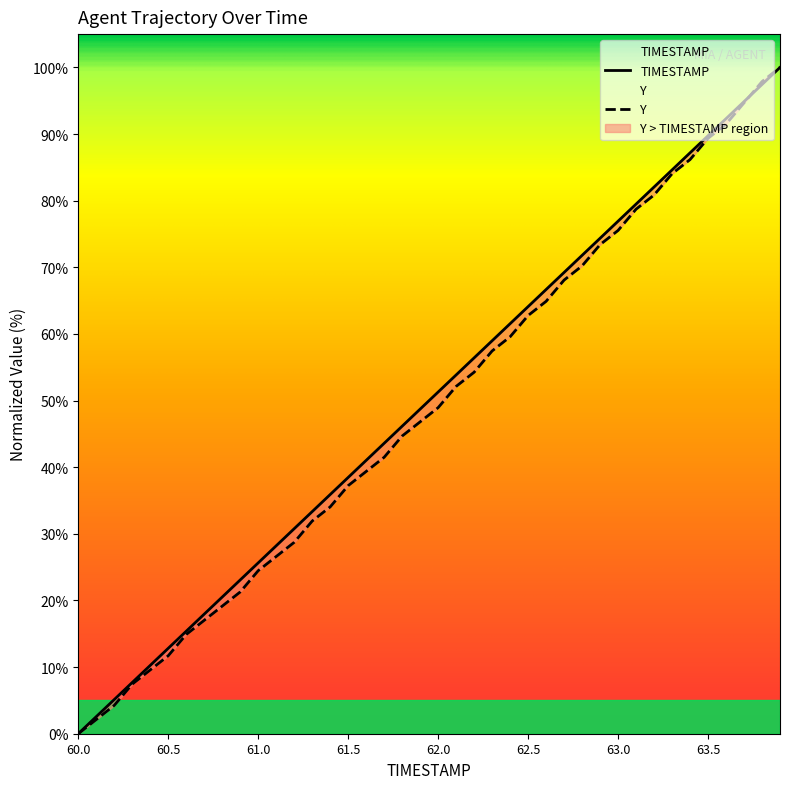

What is the difference between the second highest and second lowest values in the Y series?

95.7